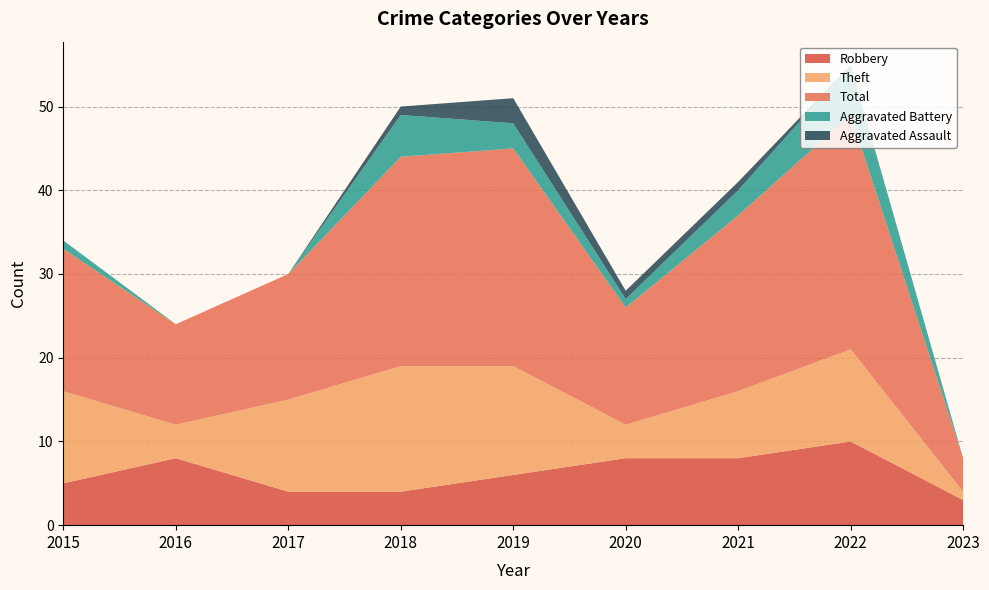

Reading right to left, extract all data points from this chart.

Robbery: 3	10	8	8	6	4	4	8	5
Theft: 1	11	8	4	13	15	11	4	11
Total: 4	28	21	14	26	25	15	12	17
Aggravated Battery: 0	6	3	1	3	5	0	0	1
Aggravated Assault: 0	0	1	1	3	1	0	0	0